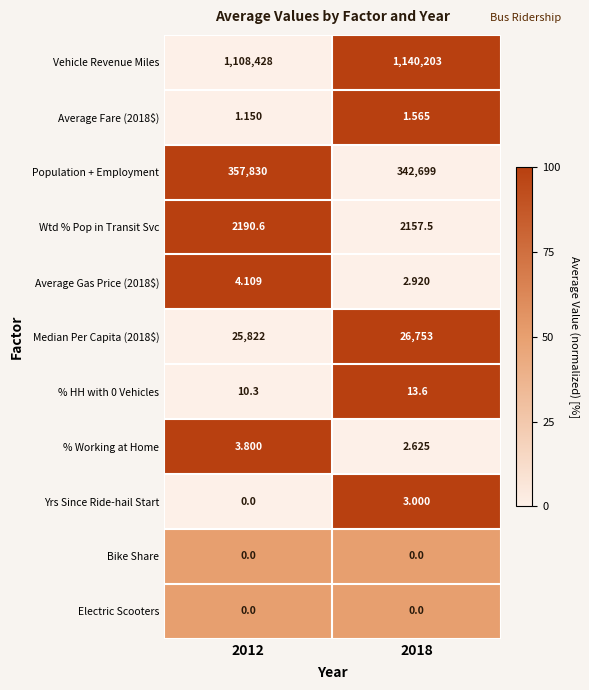

What is the total value across all series at 2018?

1511836.2